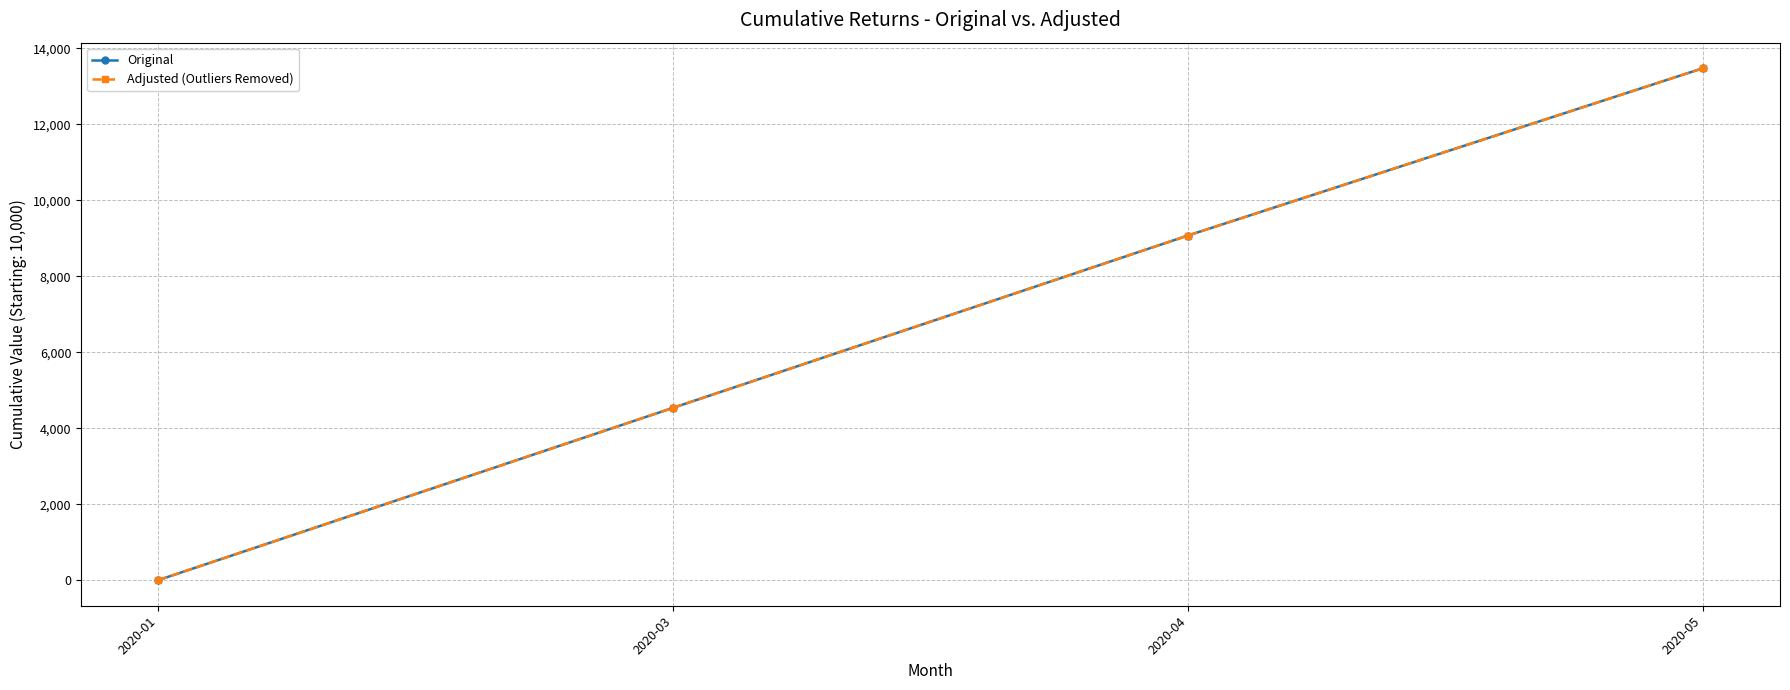

True or false: Original and Adjusted (Outliers Removed) intersect in this chart.

False